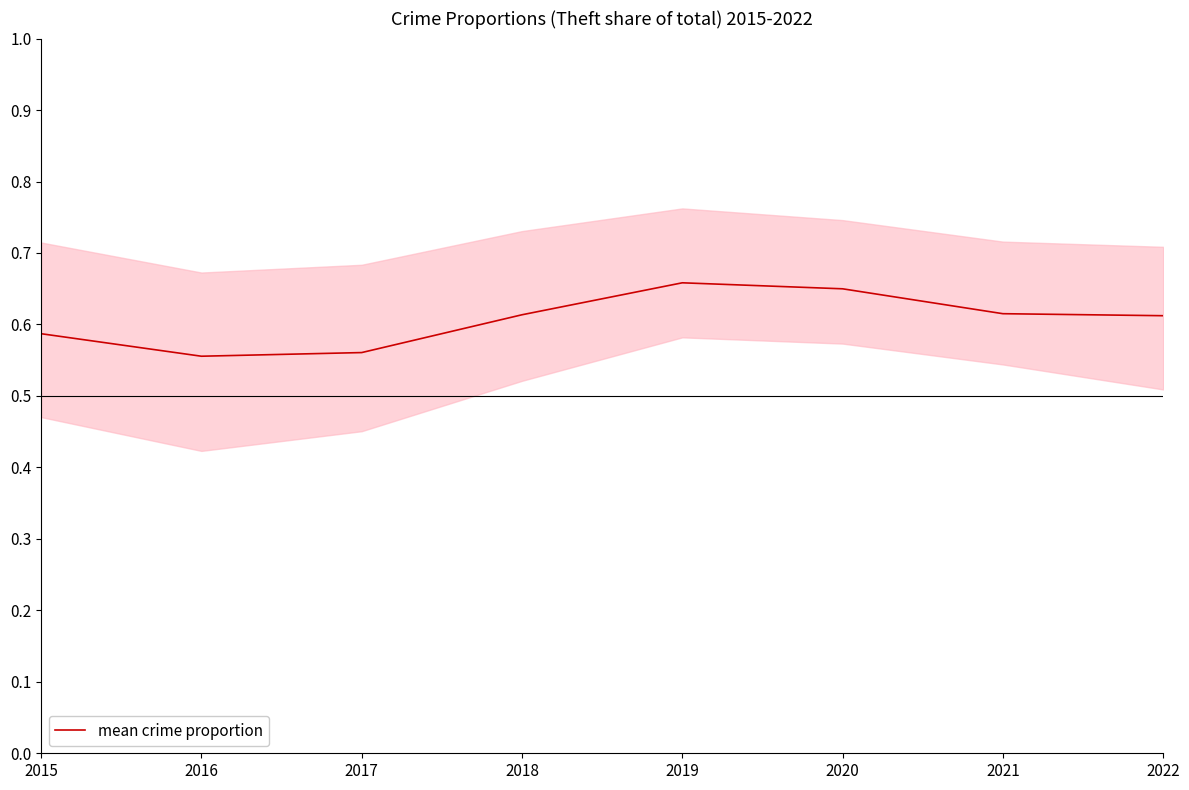

How many values are between 0 and 1?

8